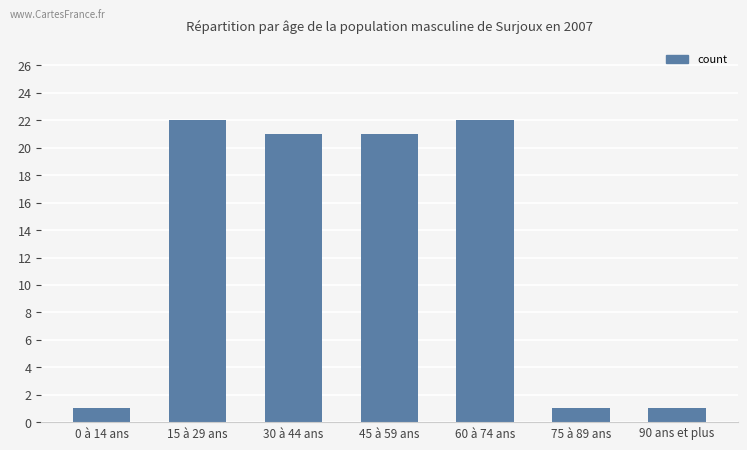

What is the difference between the values at 75 à 89 ans and 60 à 74 ans?

21